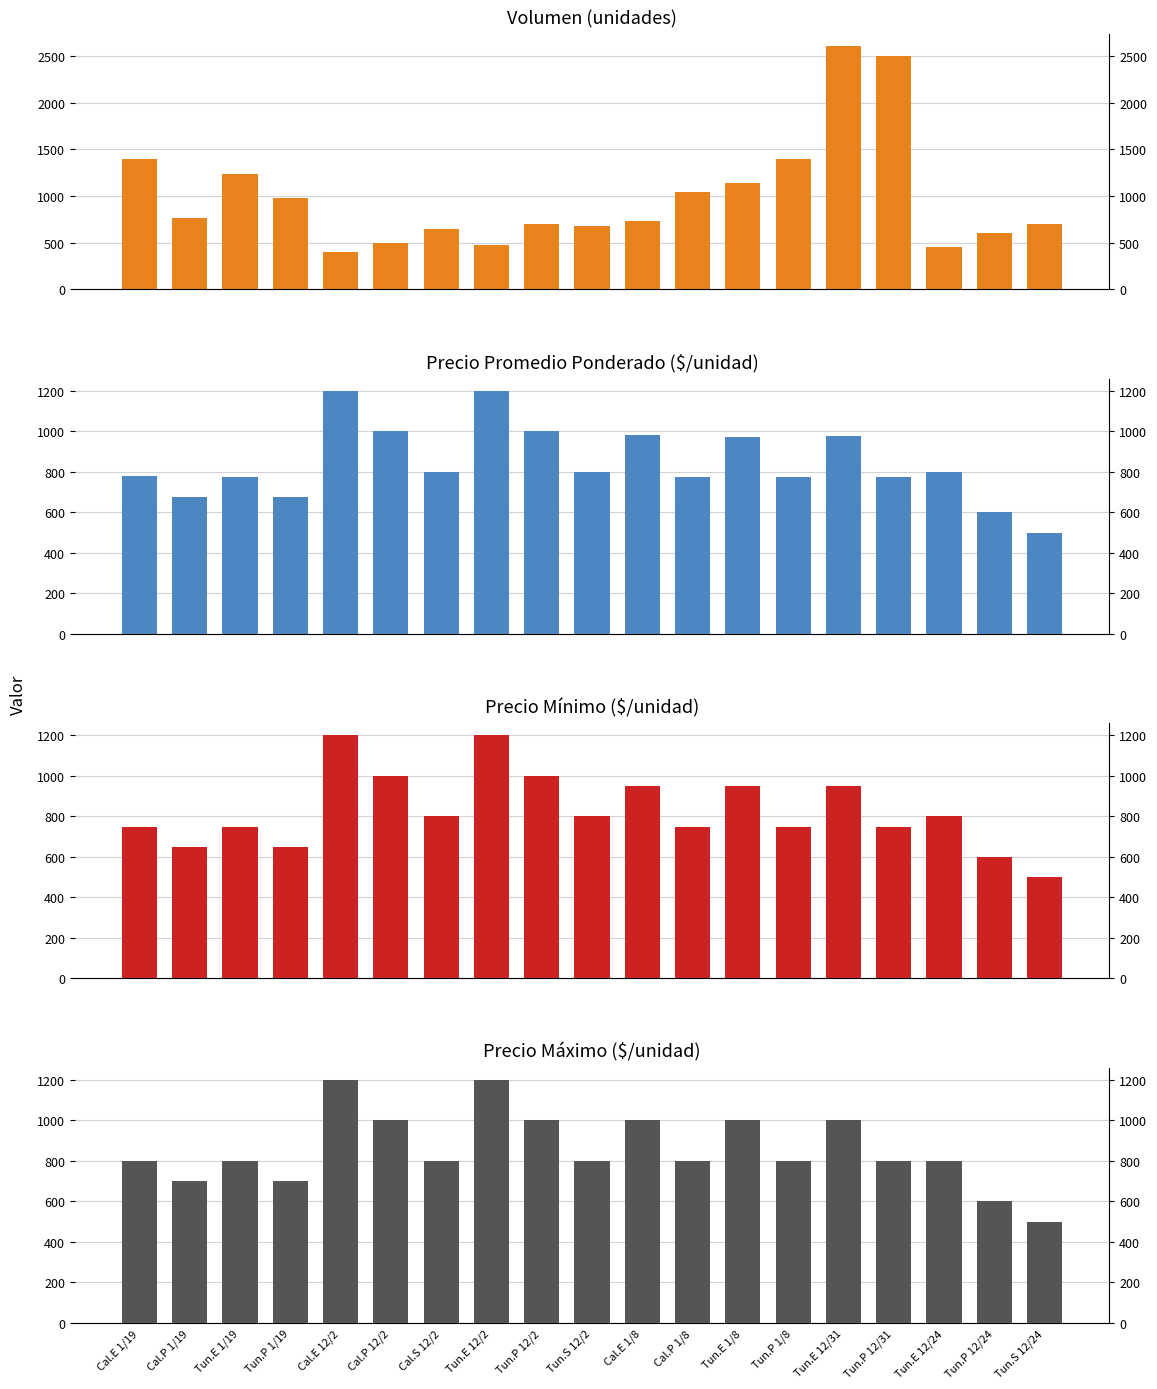

What is the total value across all series at Tun.P 12/2?

3700